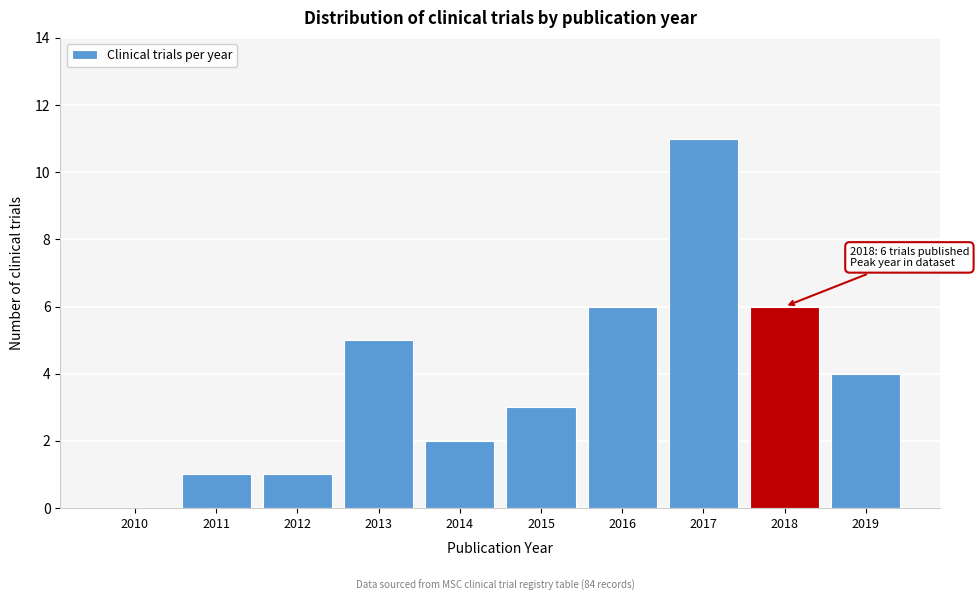

At which category does the chart reach its peak across all series?

2017